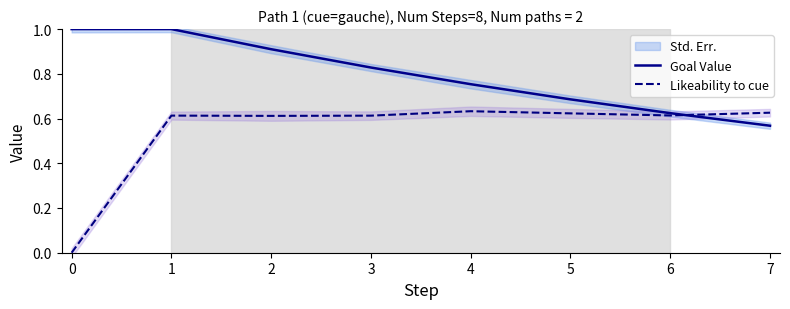

What is the average value of the Likeability to cue series?

0.5